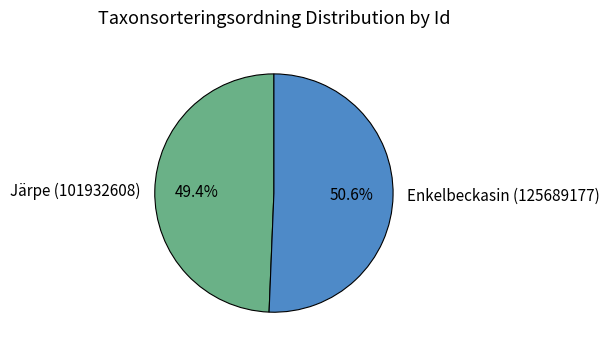

Is there a majority slice in this chart?

Yes